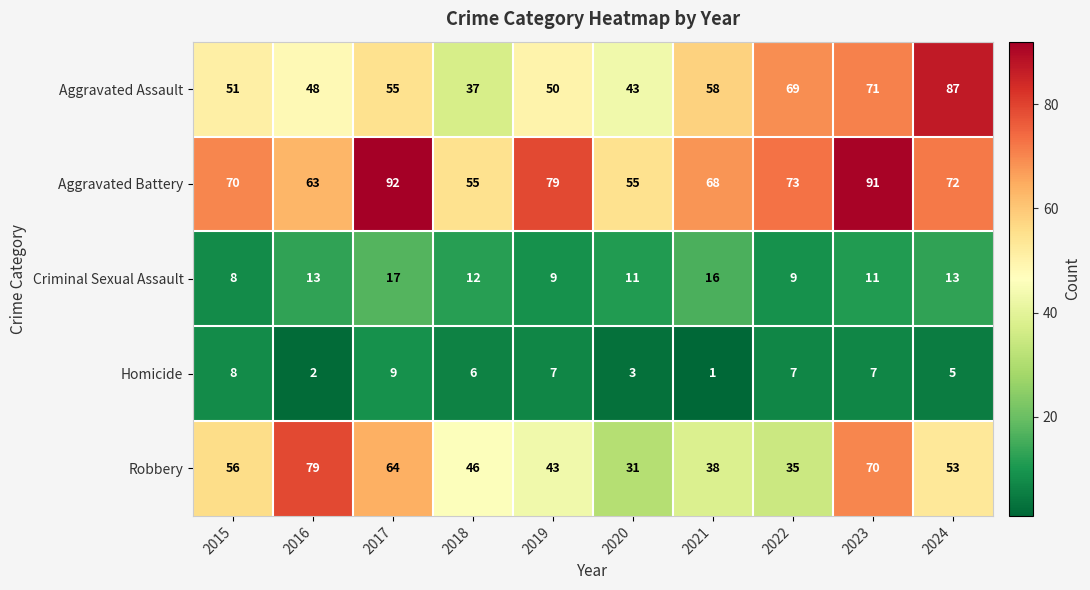

Rank the series by their maximum value, from lowest to highest.

Homicide, Criminal Sexual Assault, Robbery, Aggravated Assault, Aggravated Battery